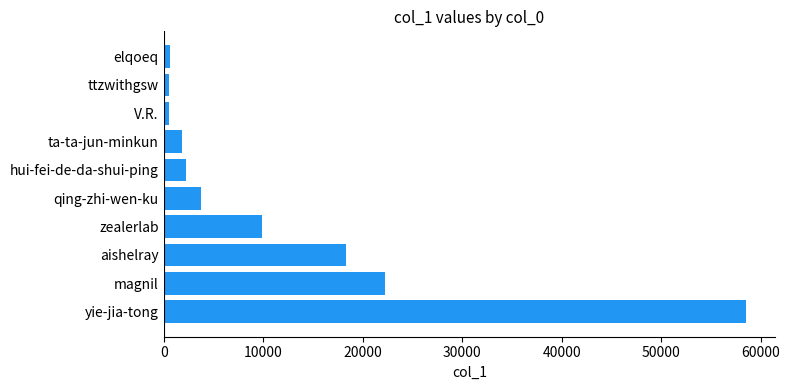

Is it true that the value at zealerlab is 6626?

False